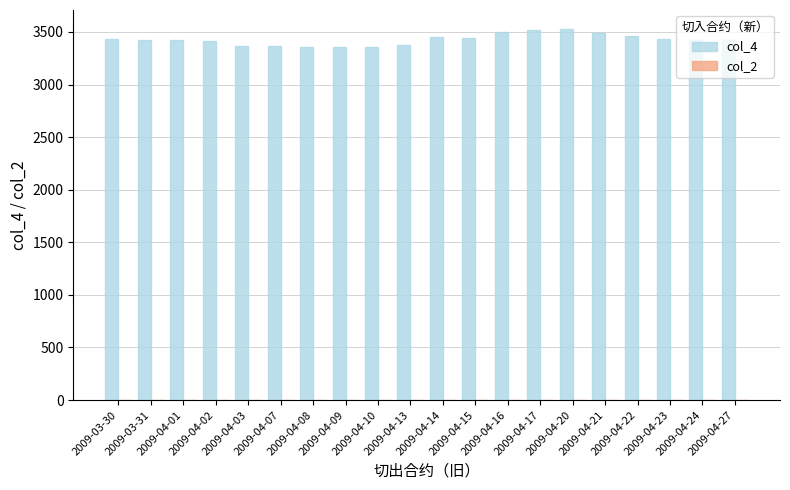

What is the value of the 20th bar from the left?

3426